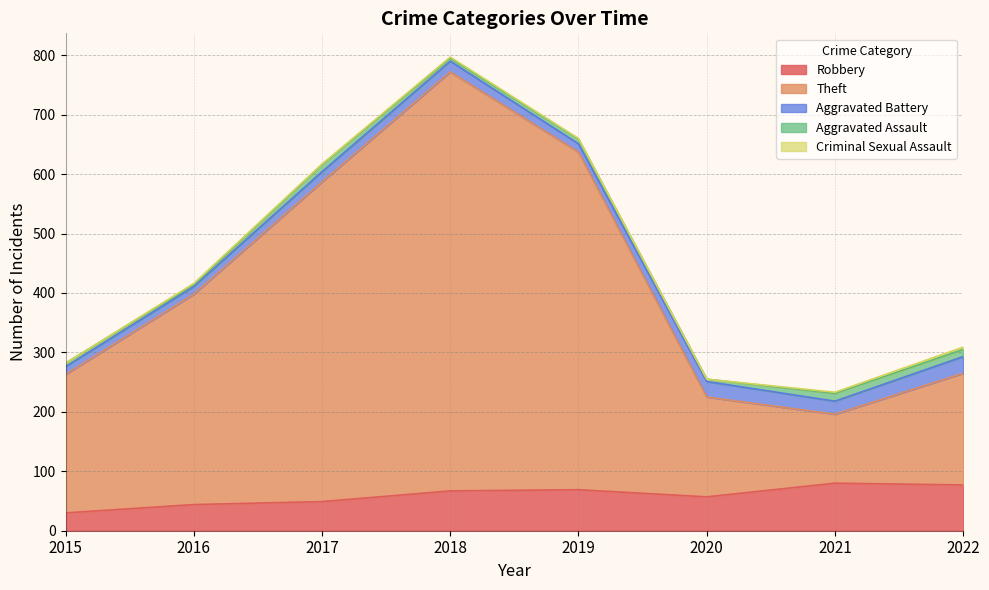

What is the difference between the Aggravated Assault values at 2021 and 2020?

9